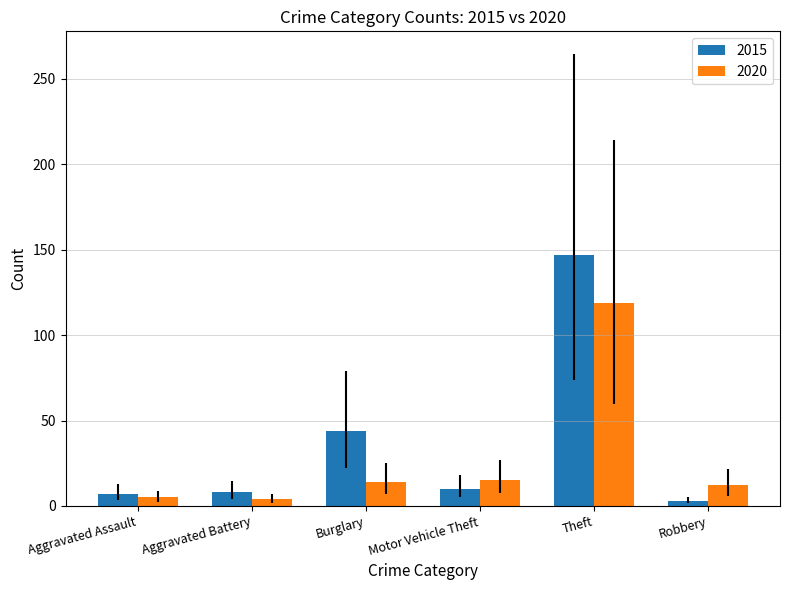

At which label does 2015 reach its minimum?

Robbery